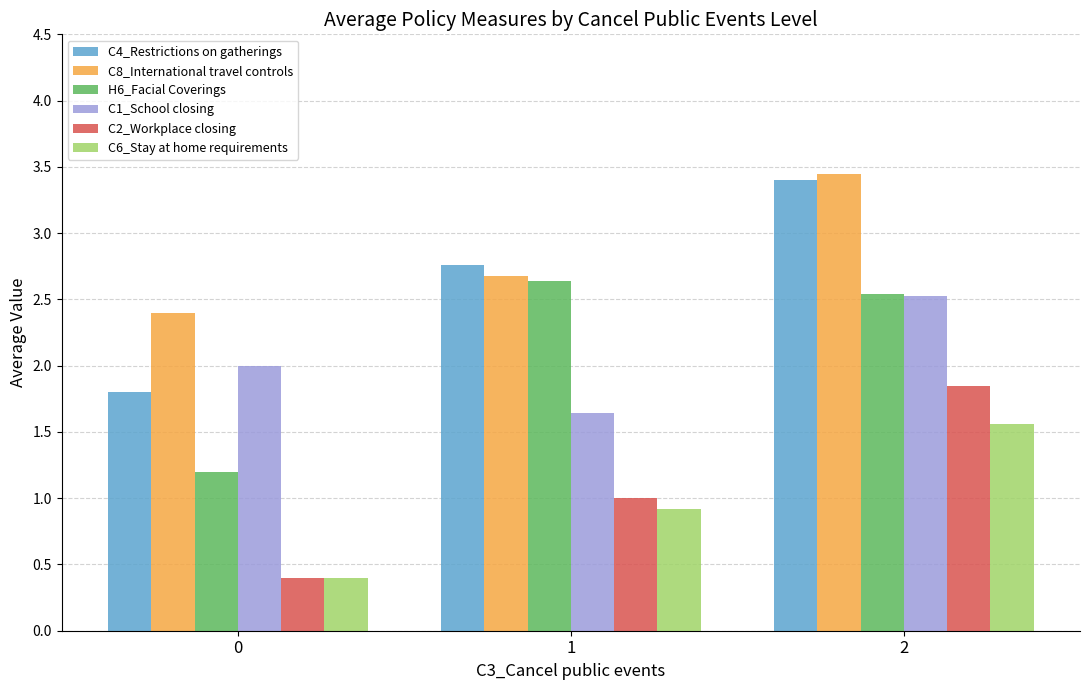

At which category is the sum across all series the highest?

2